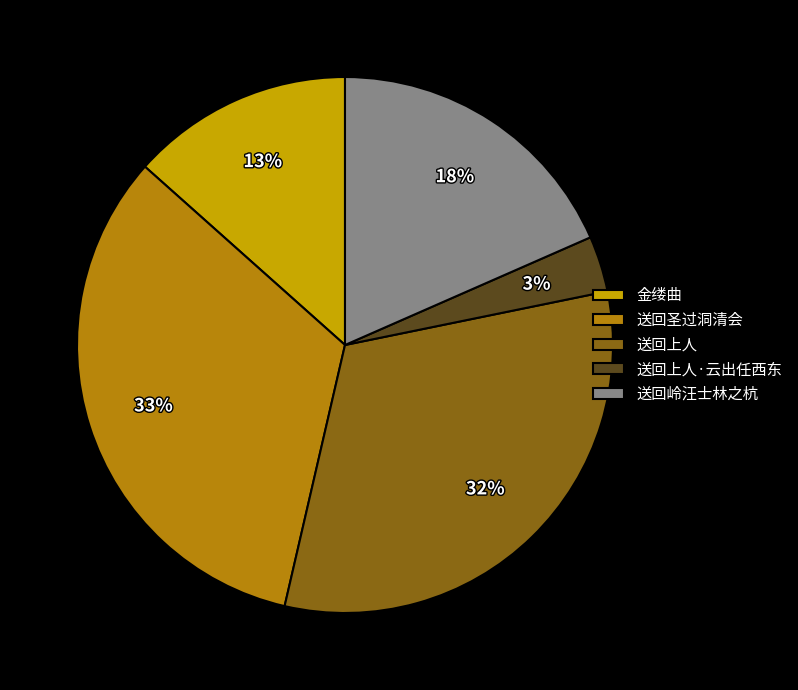

Is there a majority slice in this chart?

No